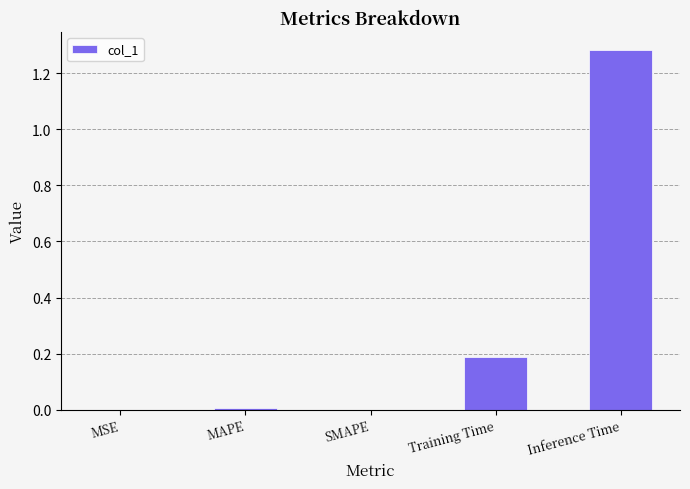

The chart shows a value of 0.0 at SMAPE. True or false?

True